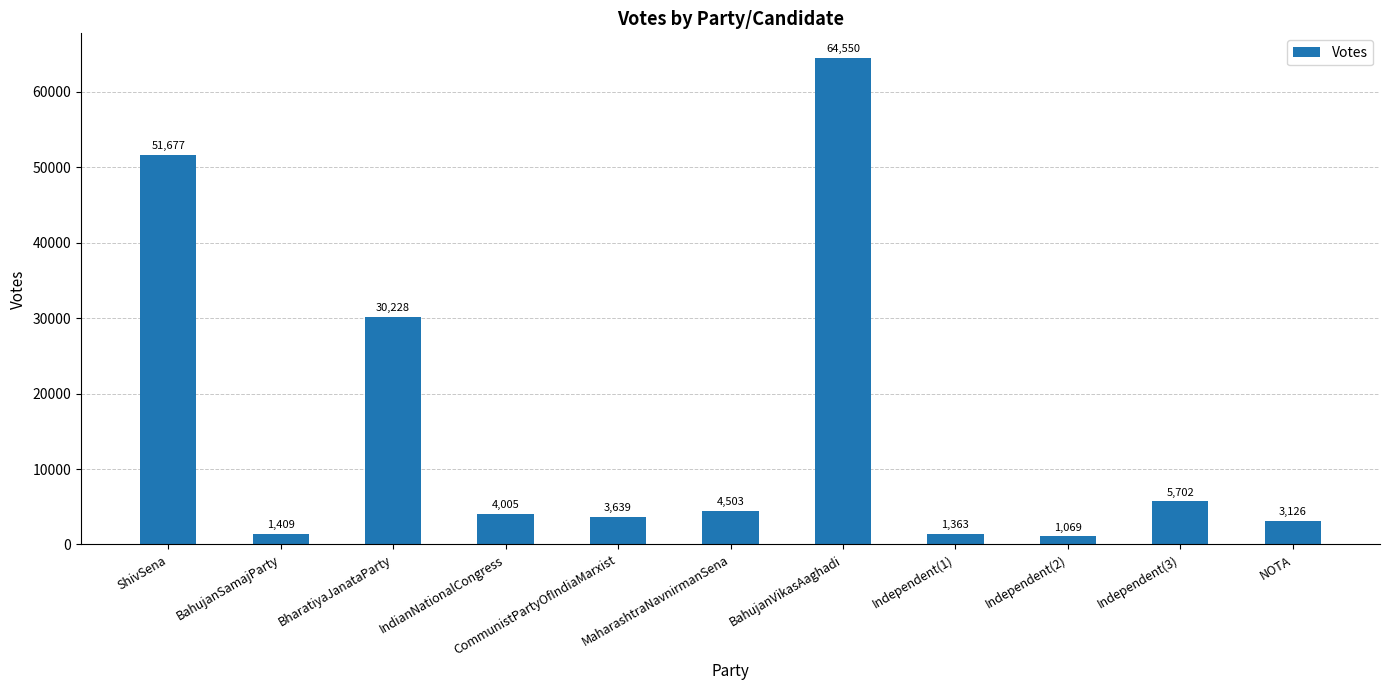

List the labels in order of value, largest first.

BahujanVikasAaghadi, ShivSena, BharatiyaJanataParty, Independent(3), MaharashtraNavnirmanSena, IndianNationalCongress, CommunistPartyOfIndiaMarxist, NOTA, BahujanSamajParty, Independent(1), Independent(2)